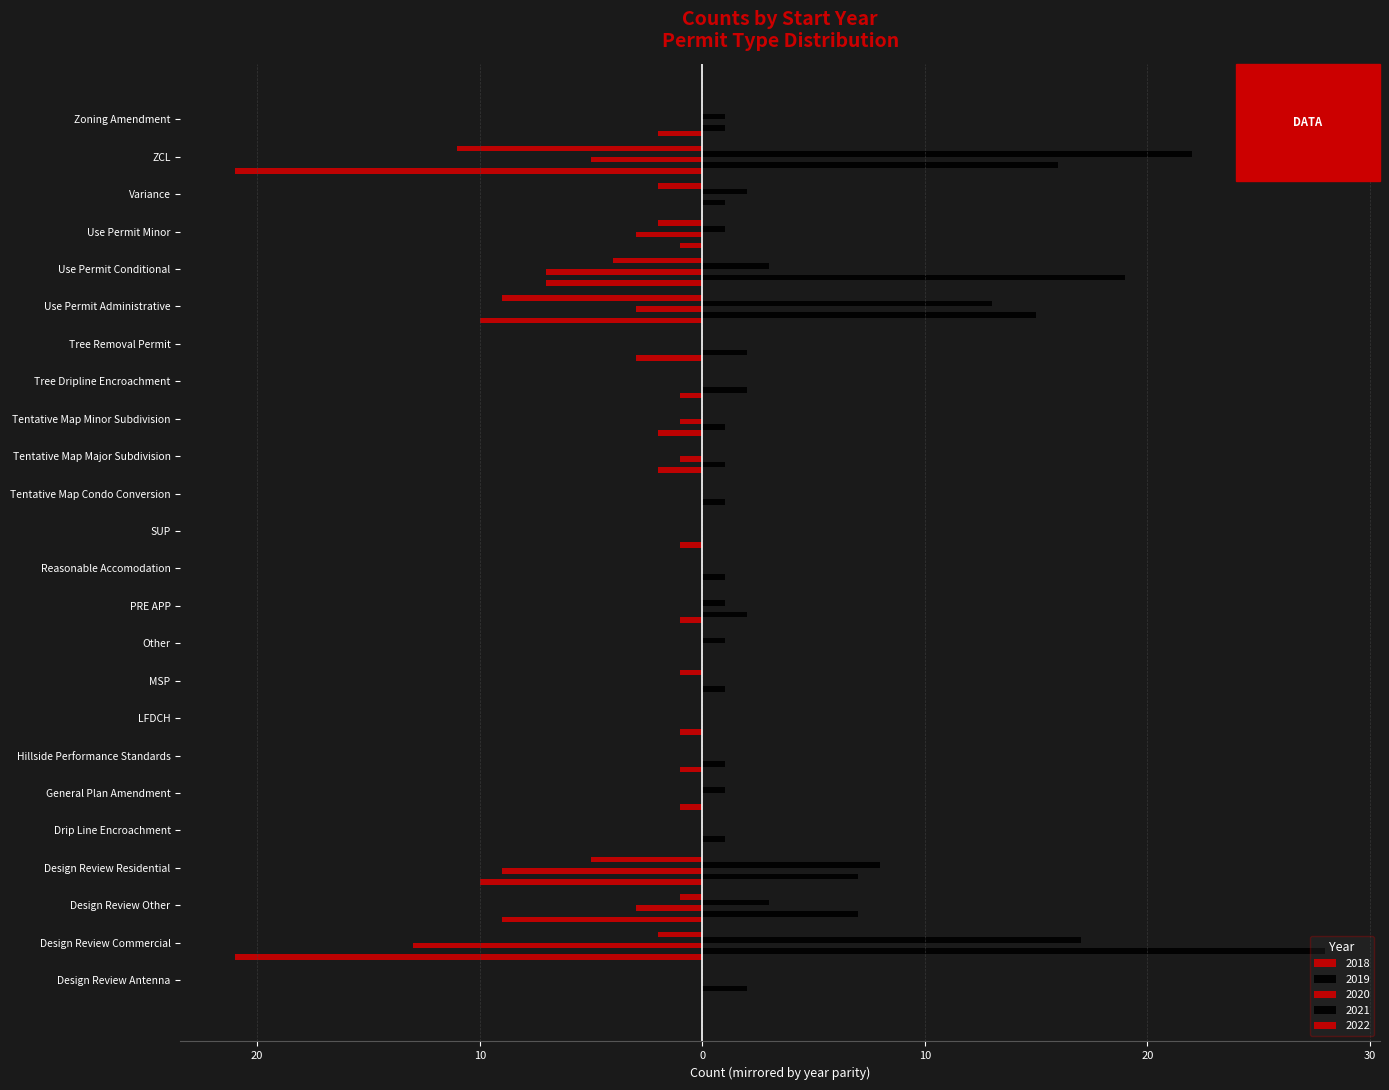

How many categories are shown in the chart?

24